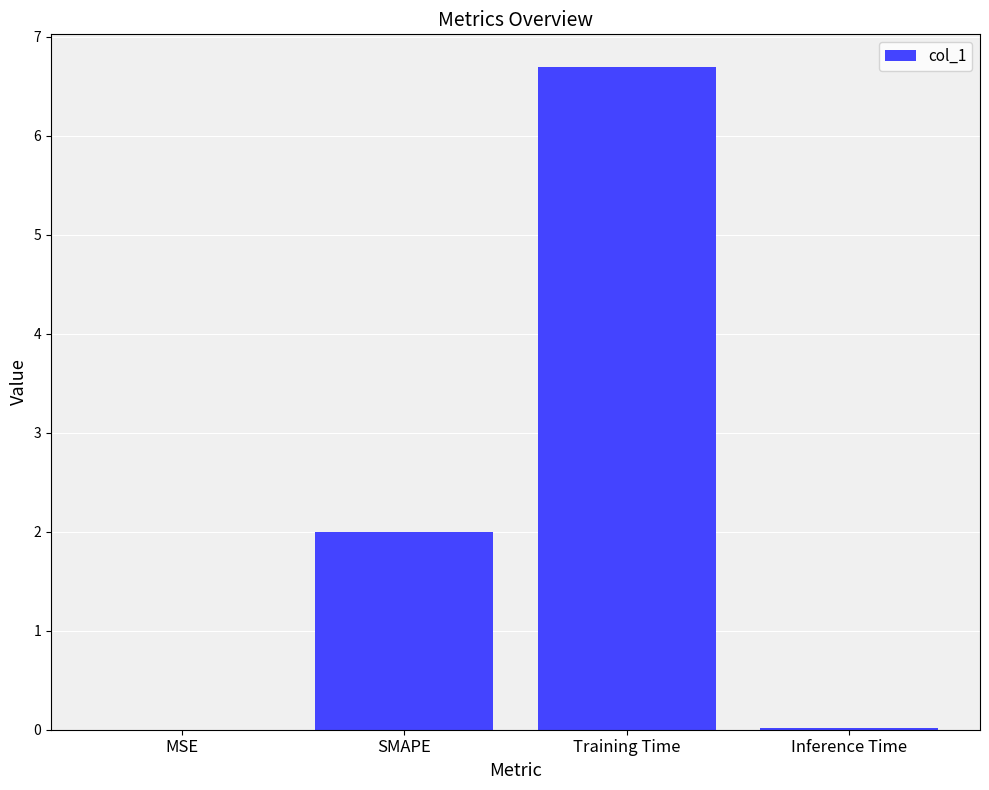

The value at Training Time is 6.7. True or false?

True